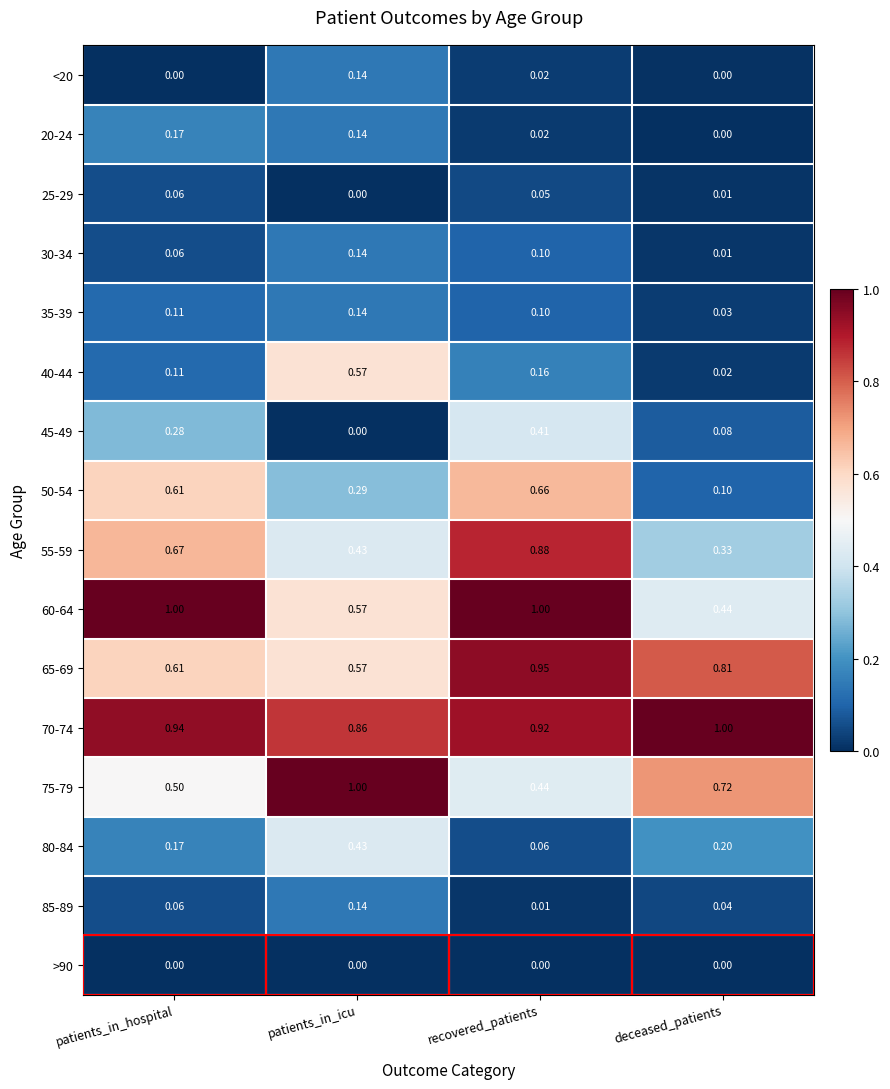

At which label is 60-64 closest to 0?

deceased_patients